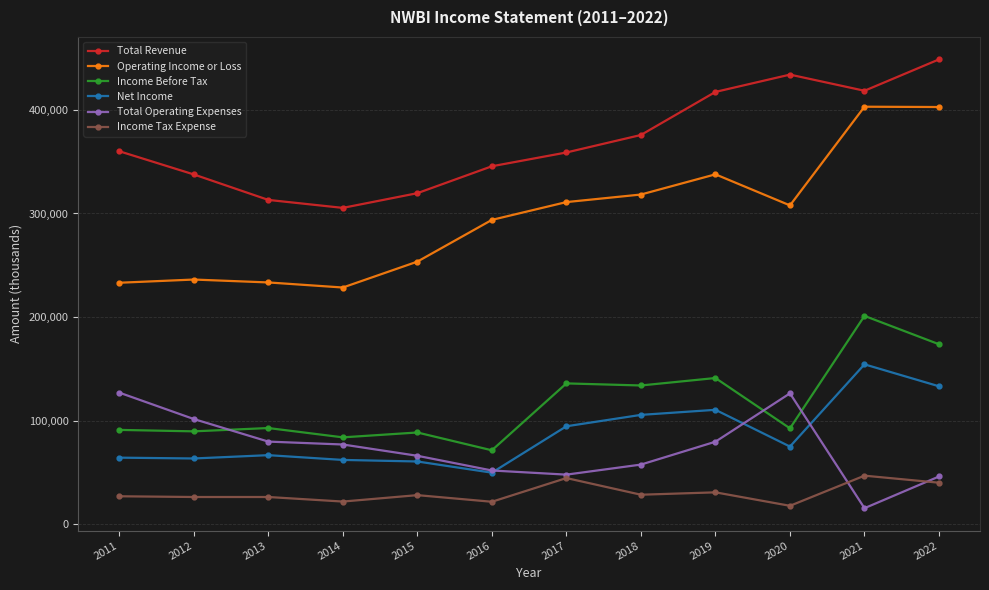

What is the spread (max minus min) of values at 2011?

333200